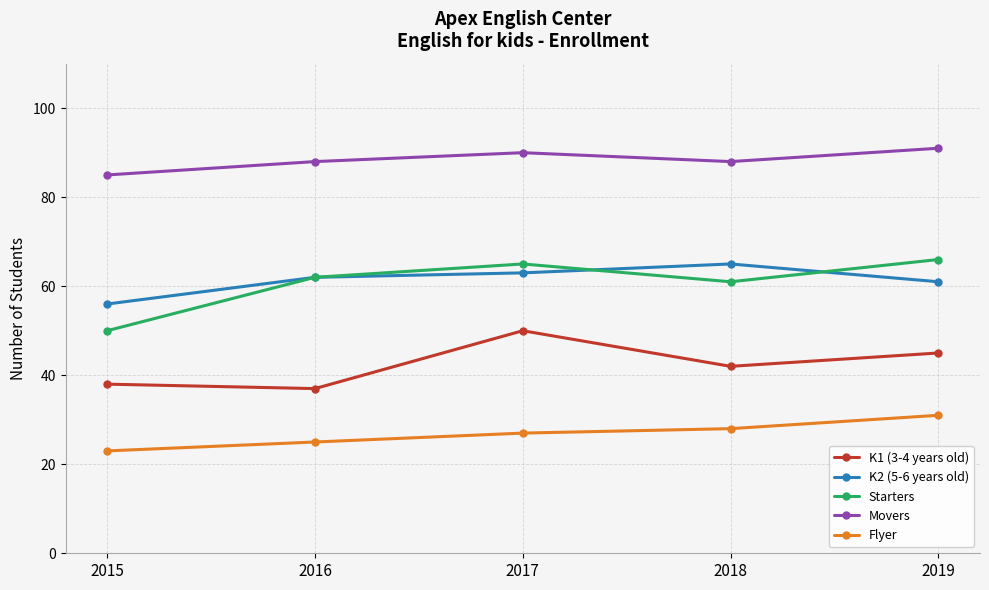

At which label does K1 (3-4 years old) first exceed 42?

2017